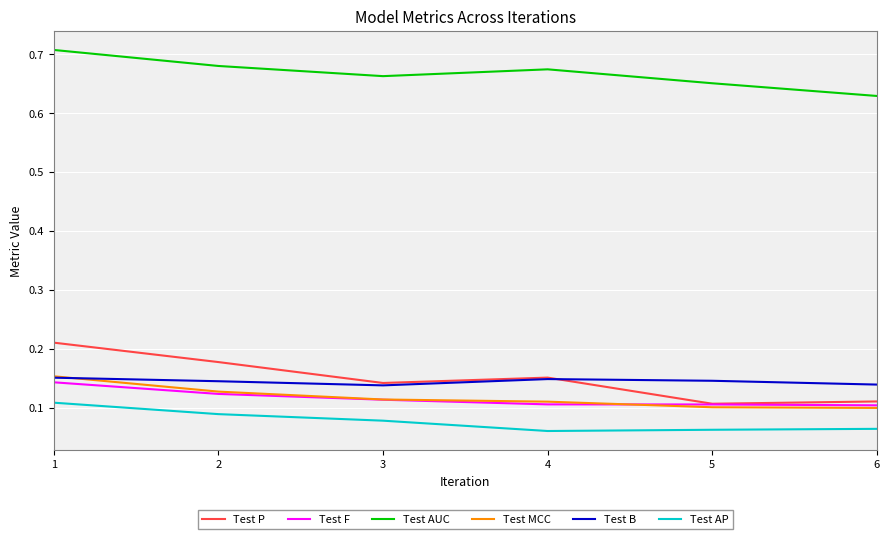

The Test F series shows 0.2 at 2. True or false?

False